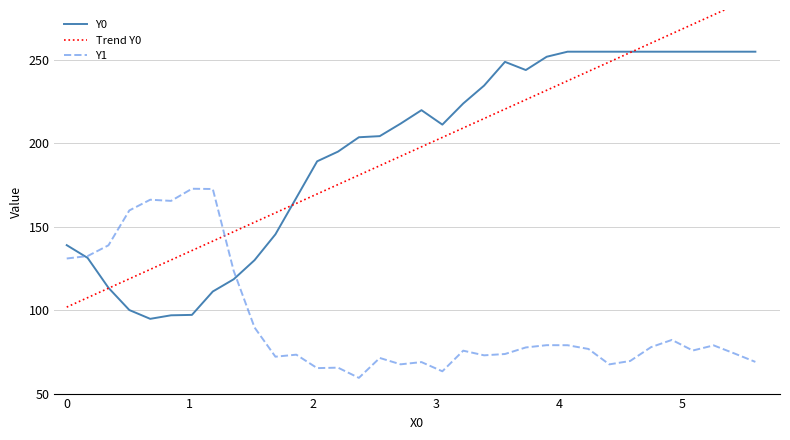

What is the highest value of the Y1 series?

172.8